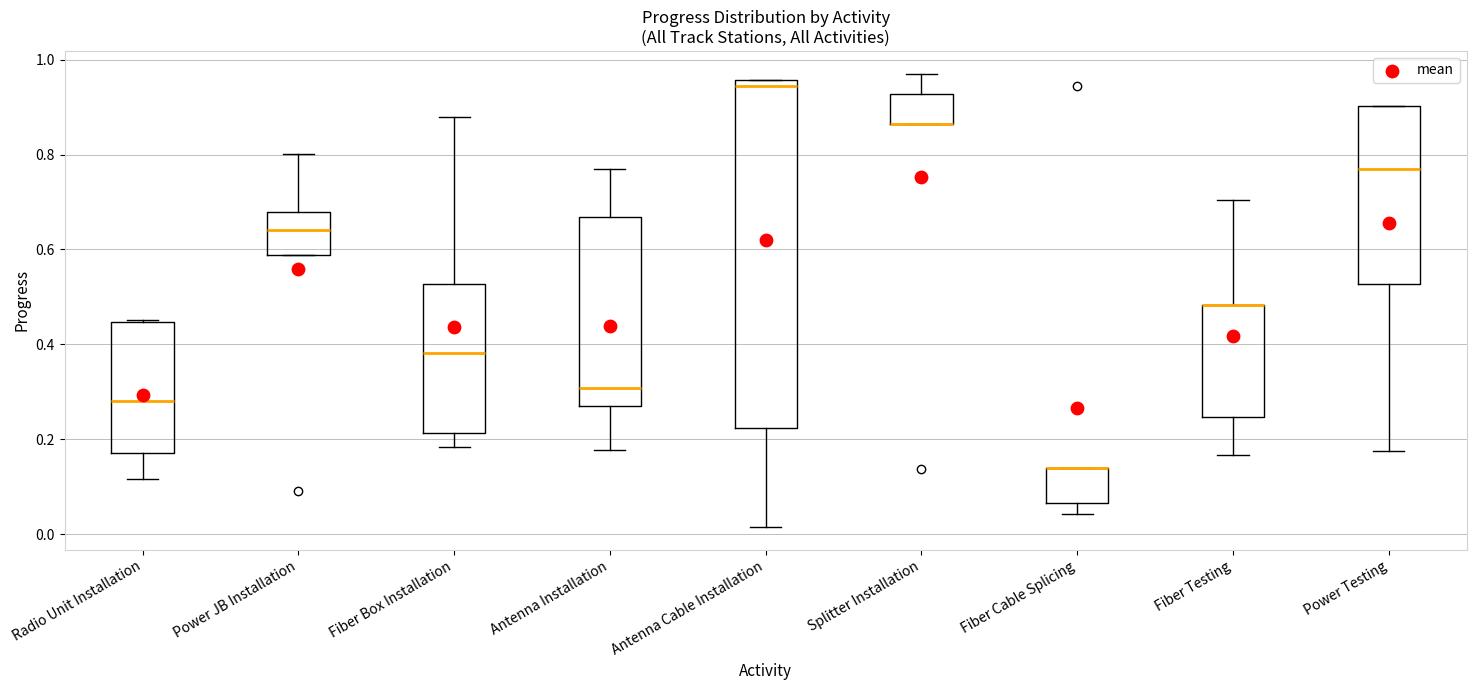

Reading left to right, transcribe this box plot: for each box, give where its median line is, the range the box spans, and where its two whiskers end, as read against the y-axis. The values are not printed on the chart, so give them approximately, as read against the axis.

Radio Unit Installation: median 0.28, box 0.18 to 0.44, whiskers 0.12 to 0.46
Power JB Installation: median 0.64, box 0.58 to 0.68, whiskers 0.58 to 0.80
Fiber Box Installation: median 0.38, box 0.22 to 0.52, whiskers 0.18 to 0.88
Antenna Installation: median 0.30, box 0.26 to 0.66, whiskers 0.18 to 0.76
Antenna Cable Installation: median 0.94, box 0.22 to 0.96, whiskers 0.02 to 0.96
Splitter Installation: median 0.86 (drawn on the box's lower edge), box 0.86 to 0.92, whiskers 0.86 to 0.98
Fiber Cable Splicing: median 0.14 (drawn on the box's upper edge), box 0.06 to 0.14, whiskers 0.04 to 0.14
Fiber Testing: median 0.48 (drawn on the box's upper edge), box 0.24 to 0.48, whiskers 0.16 to 0.70
Power Testing: median 0.76, box 0.52 to 0.90, whiskers 0.18 to 0.90